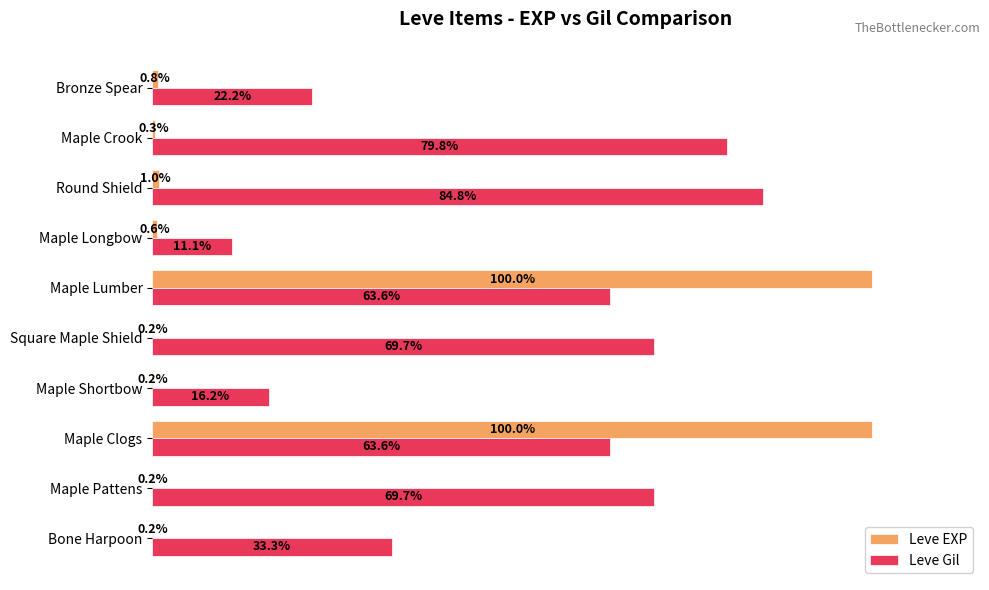

At which label is Leve EXP closest to 50?

Round Shield